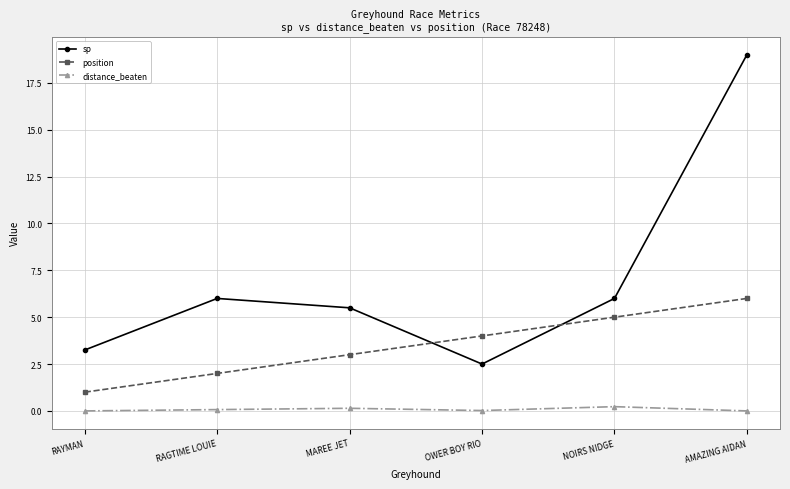

The value of position at AMAZING AIDAN is 9.0. True or false?

False